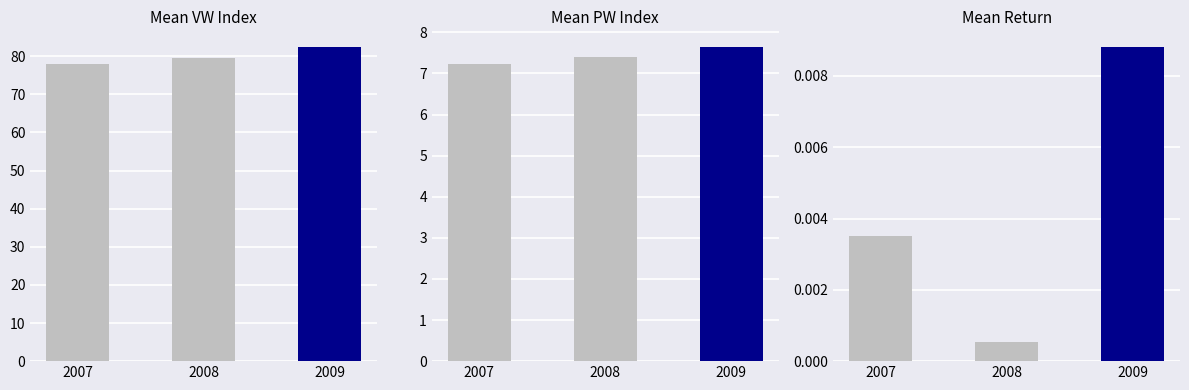

Are the bars grouped side by side (vs. stacked)?

Yes